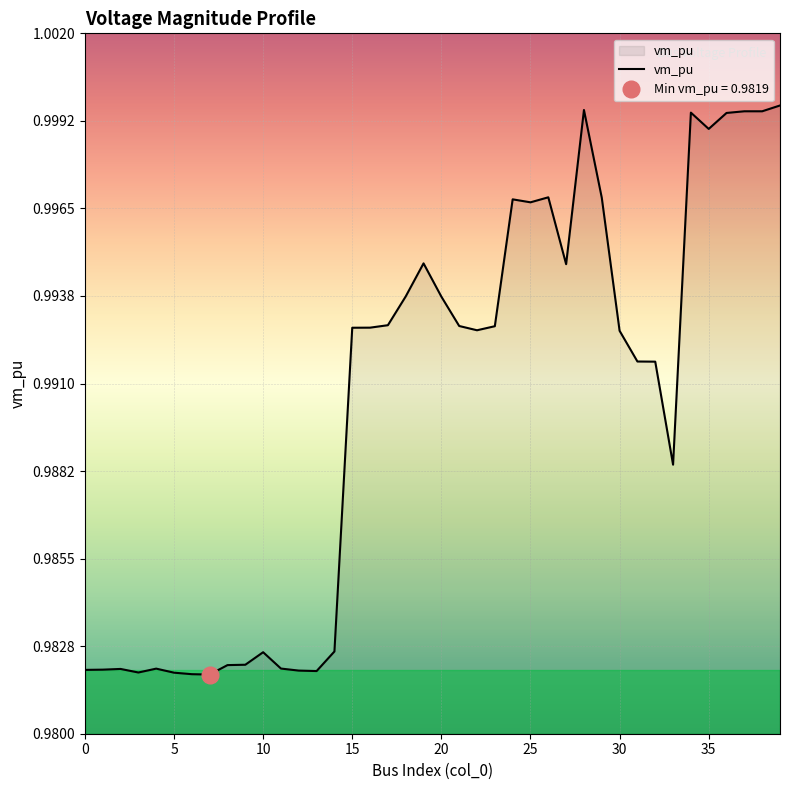

How many lines are shown in the chart?

1